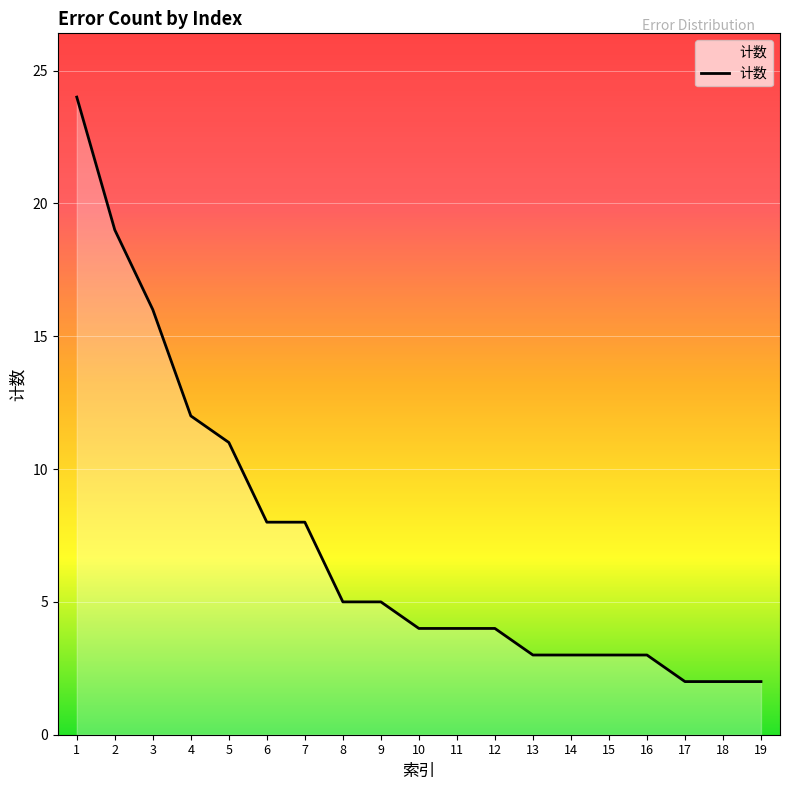

What is the difference between the maximum and minimum values?

22